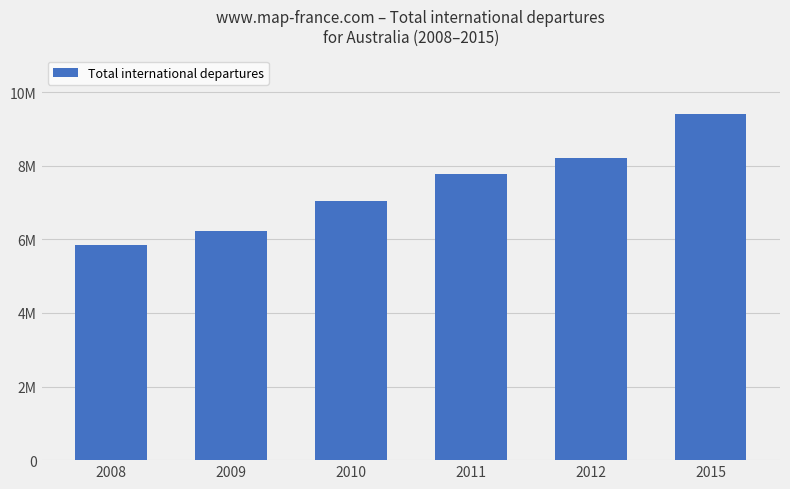

Does the chart contain any negative values?

No